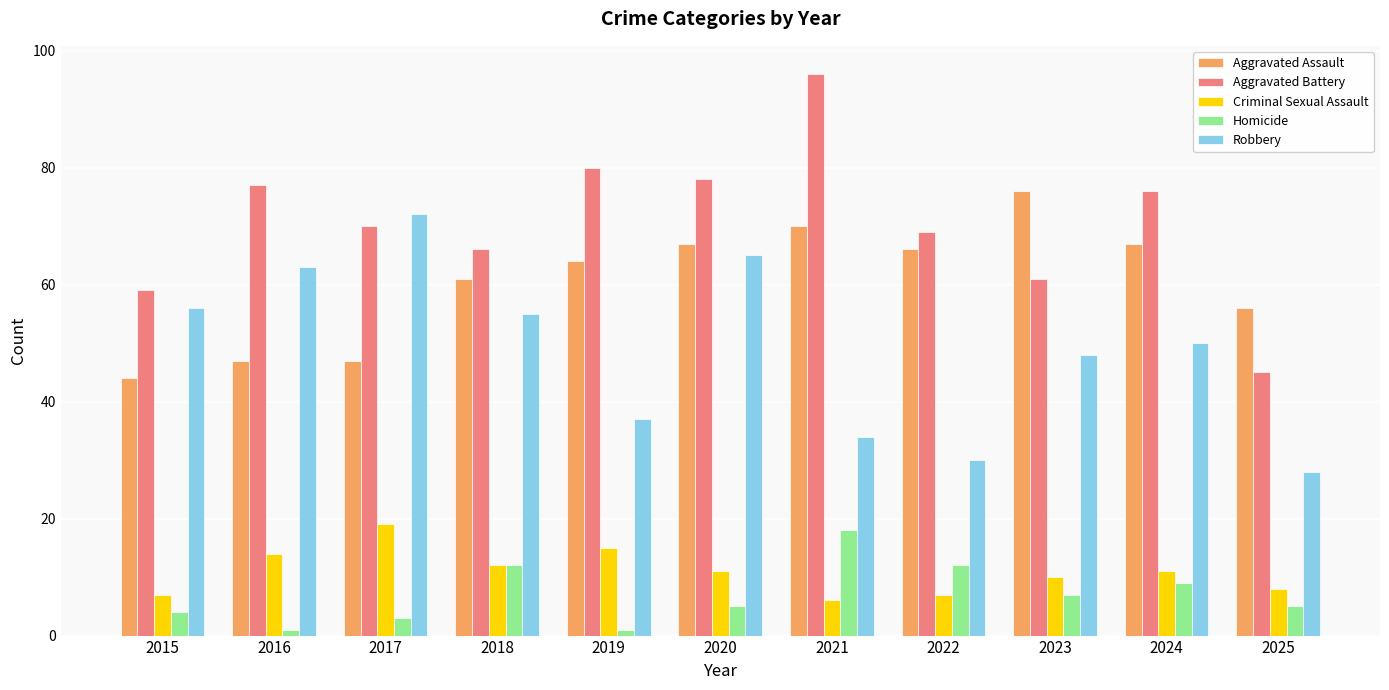

What is the sum of the Robbery values at 2020 and 2022?

95